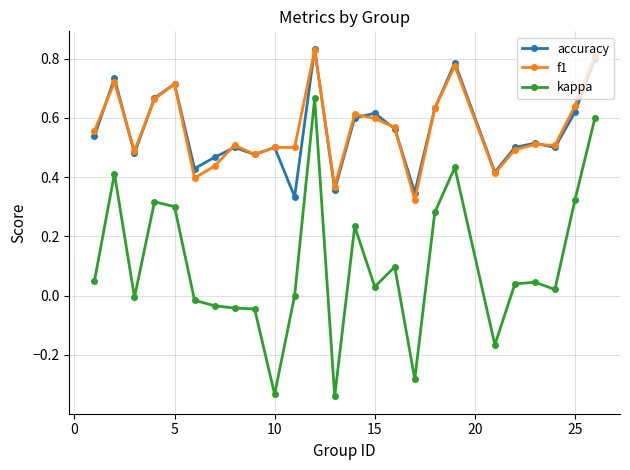

True or false: kappa and accuracy cross at least once.

False